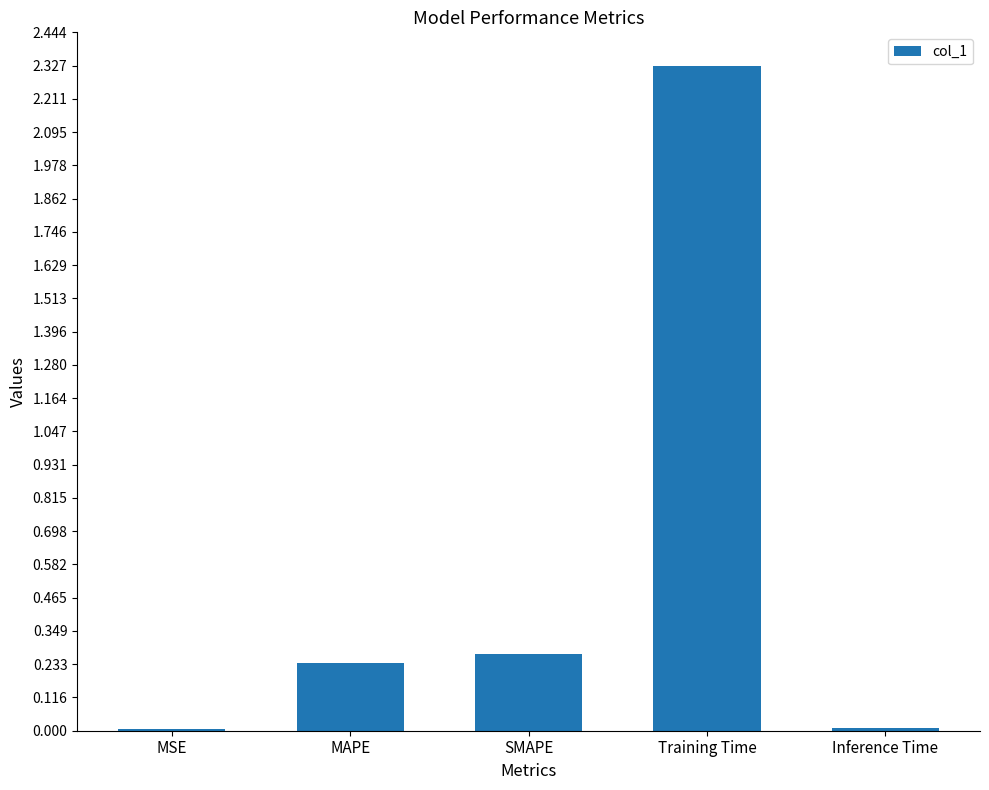

Between SMAPE and MAPE, which is larger?

SMAPE